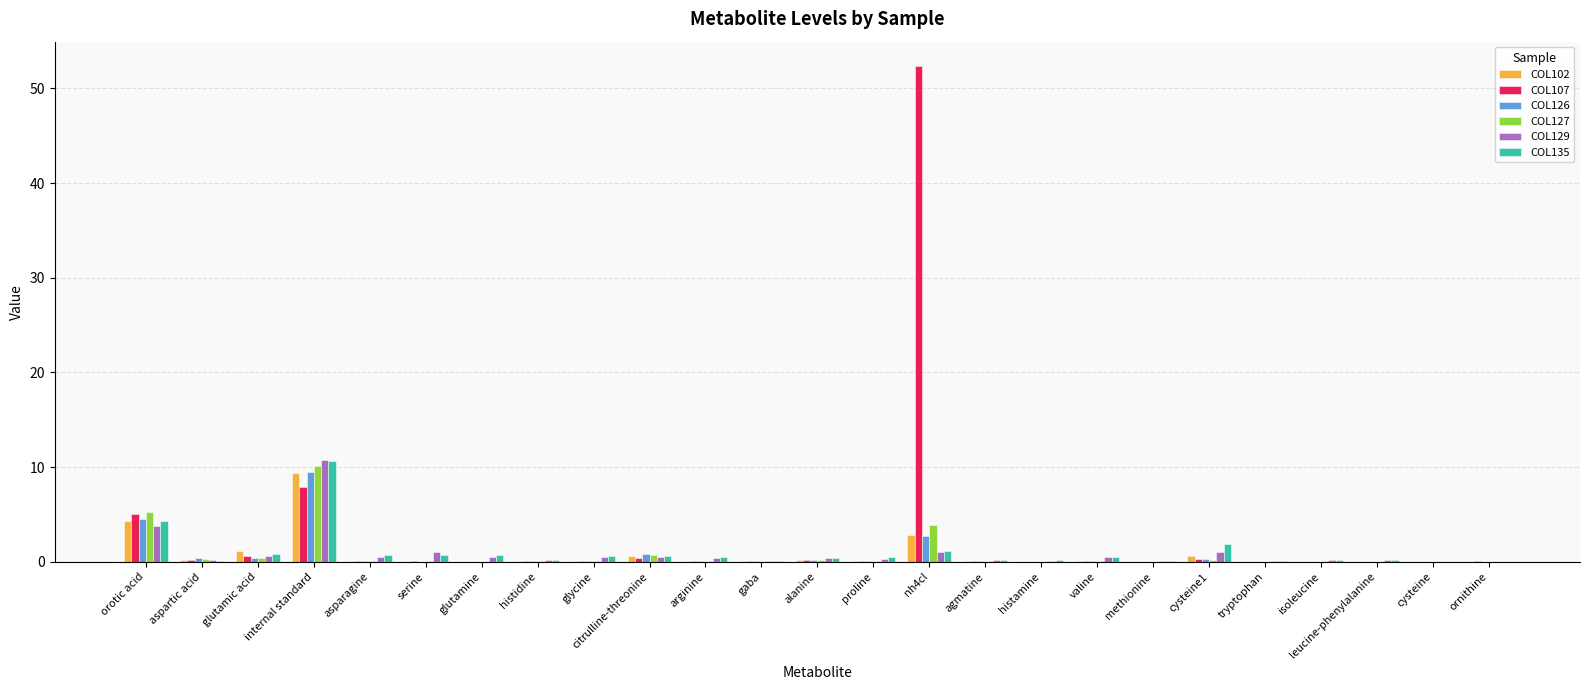

Count the number of data series in this chart.

6